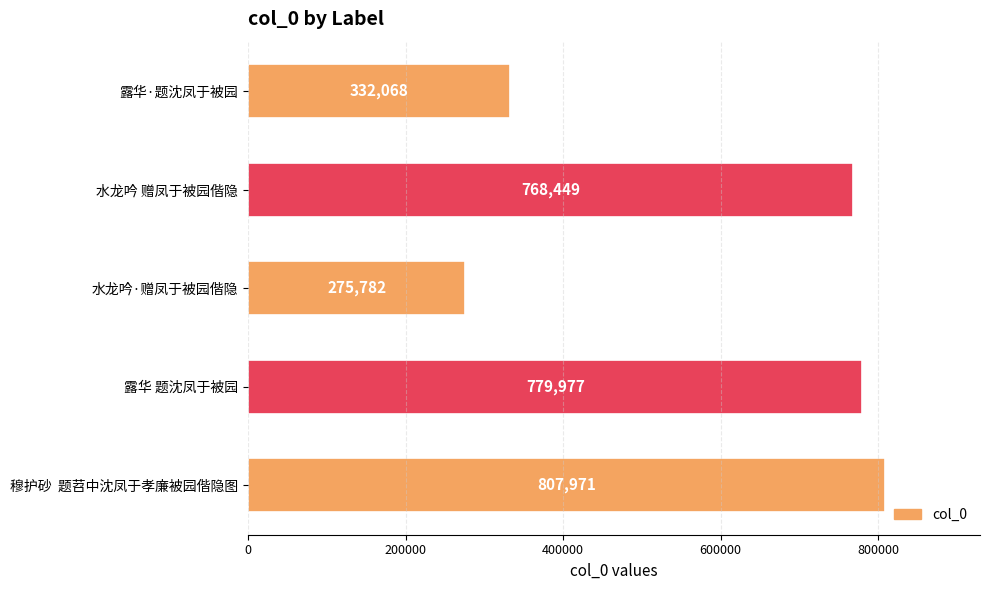

How many bars are there in total?

5